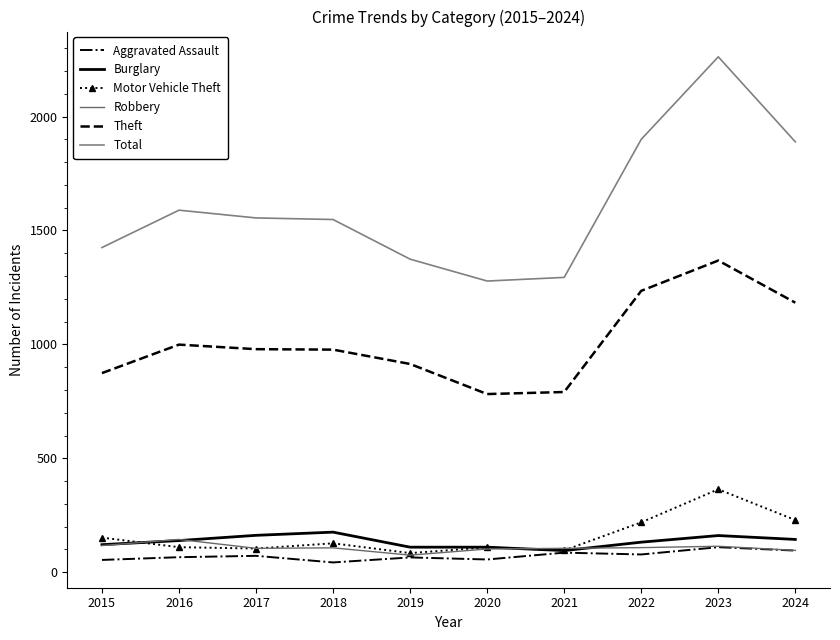

What is the maximum value for Robbery?

144